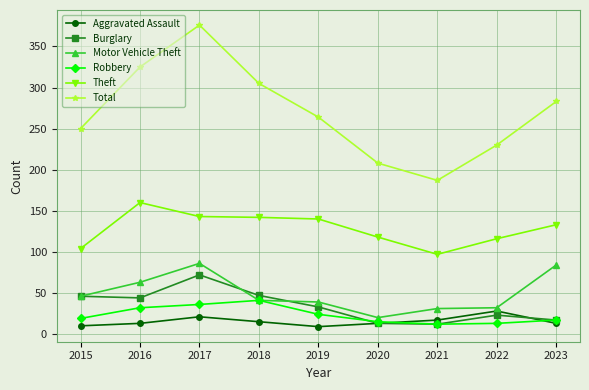

True or false: Aggravated Assault and Theft intersect in this chart.

False